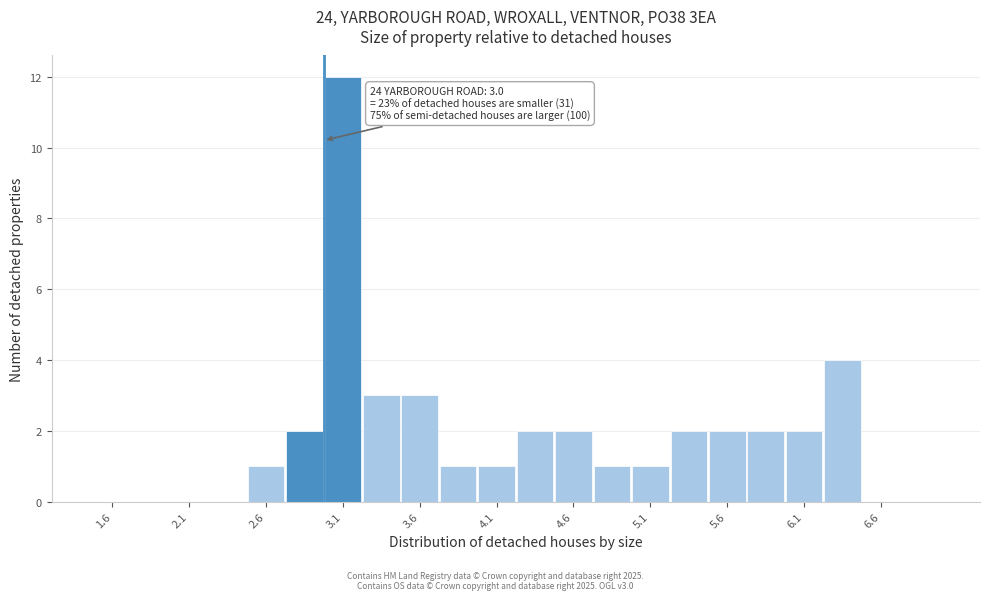

Which range on the x-axis has the tallest bar?

3.00 to 3.25